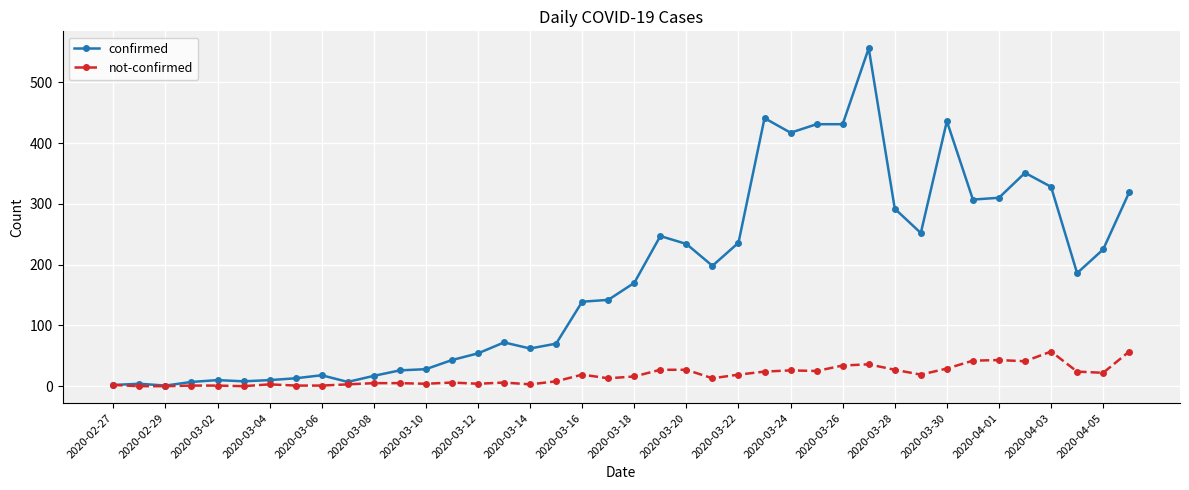

What is the greatest value displayed?

556